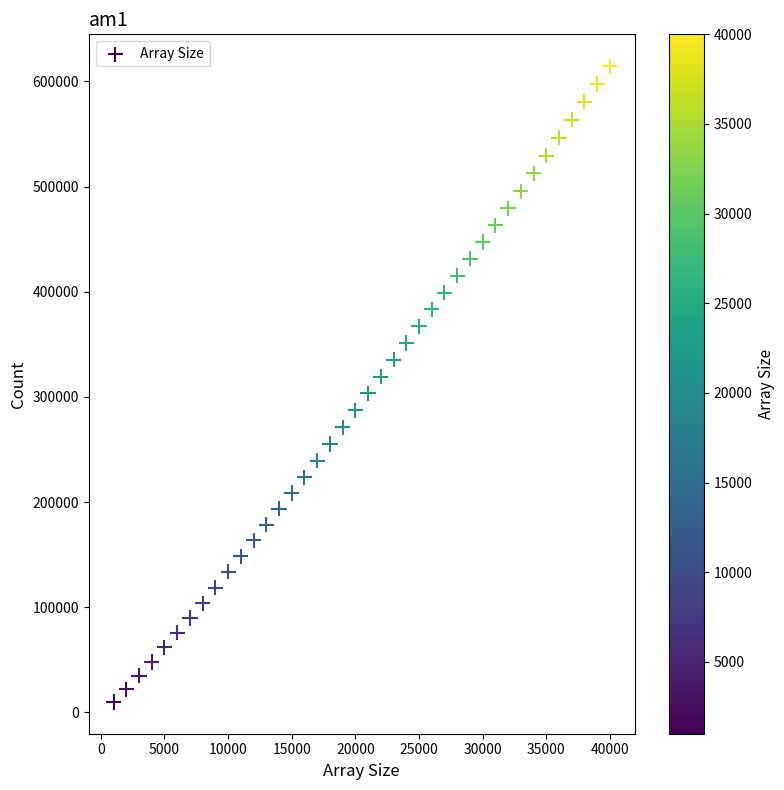

What is the range of X values (max minus min)?

39000